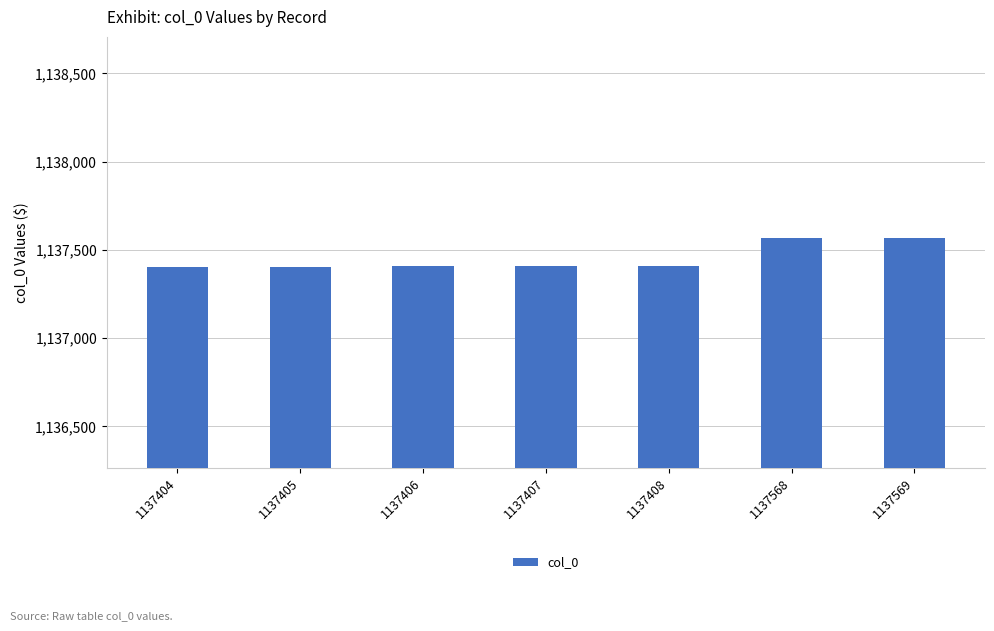

What is the ratio of the value at 1137568 to the value at 1137407?

1.0